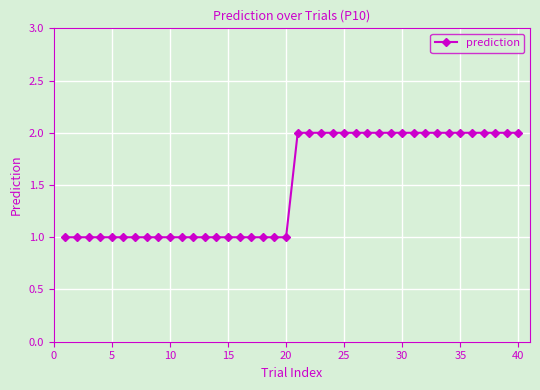

What is the value of the 5th point from the left?

1